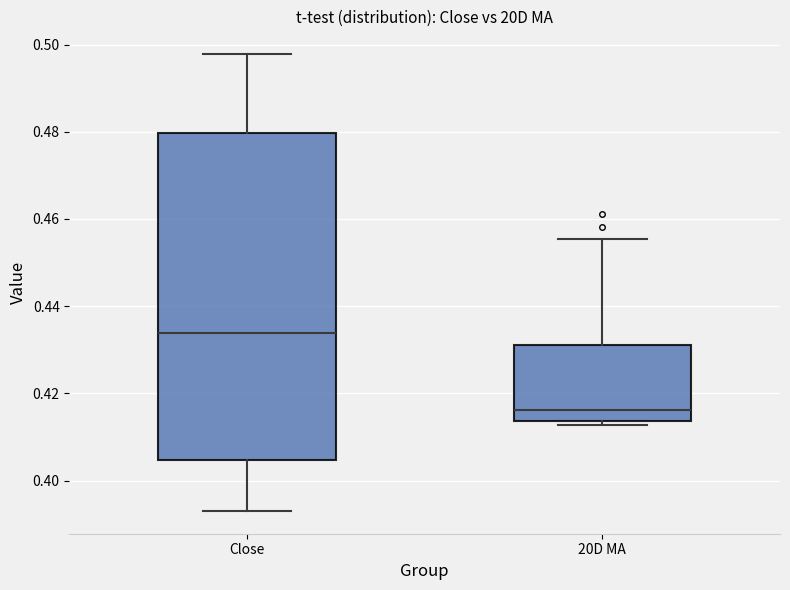

Reading left to right, read every box against the y-axis: the position of its median line, the range the box covers, and the ends of its whiskers. The values are not printed on the chart, so give them approximately, as read against the axis.

Close: median 0.434, box 0.404 to 0.480, whiskers 0.394 to 0.498
20D MA: median 0.416, box 0.414 to 0.432, whiskers 0.412 to 0.456